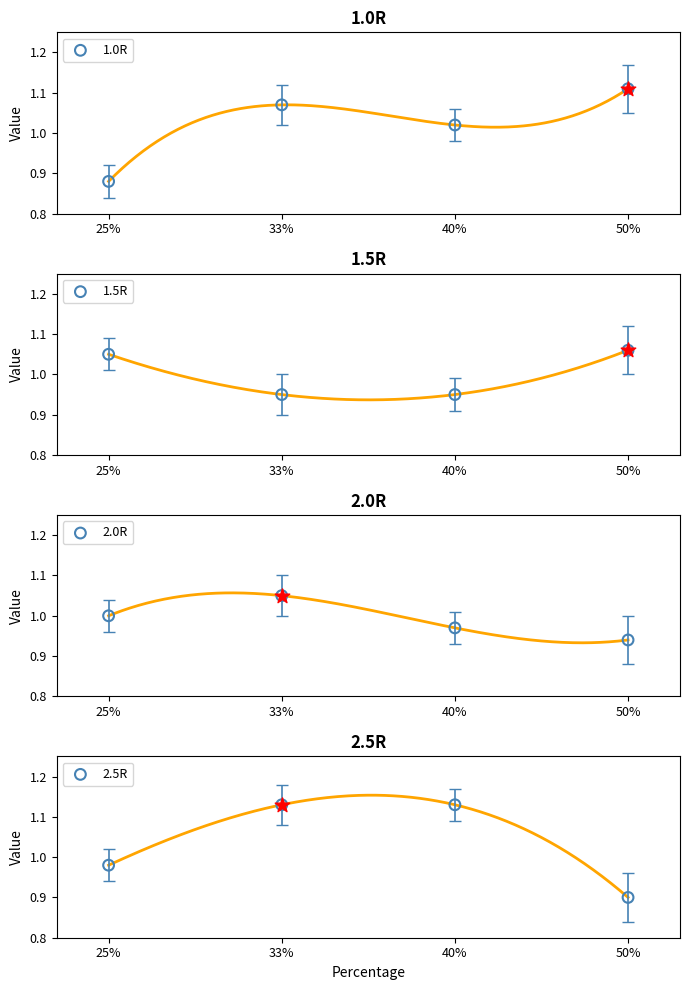

Is the value of 1.5R at 50% greater than the value of 2.5R at 50%?

Yes